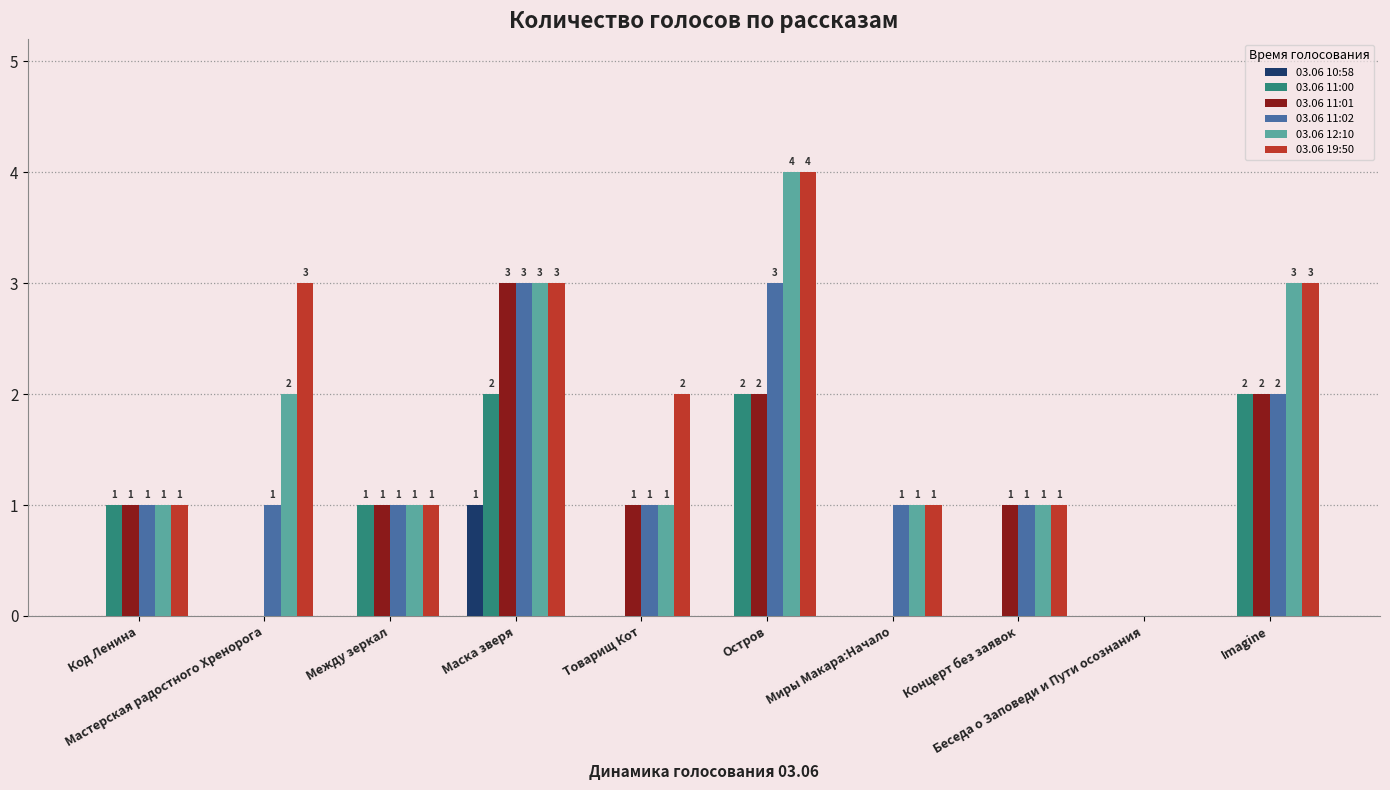

What is the sum of all 03.06 11:02 values?

14